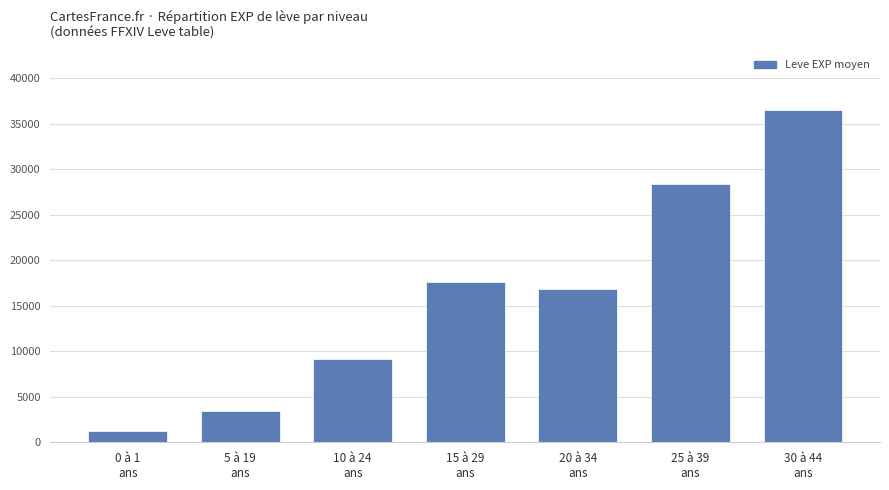

What is the ratio of the value at 25 à 39
ans to the value at 15 à 29
ans?

1.6